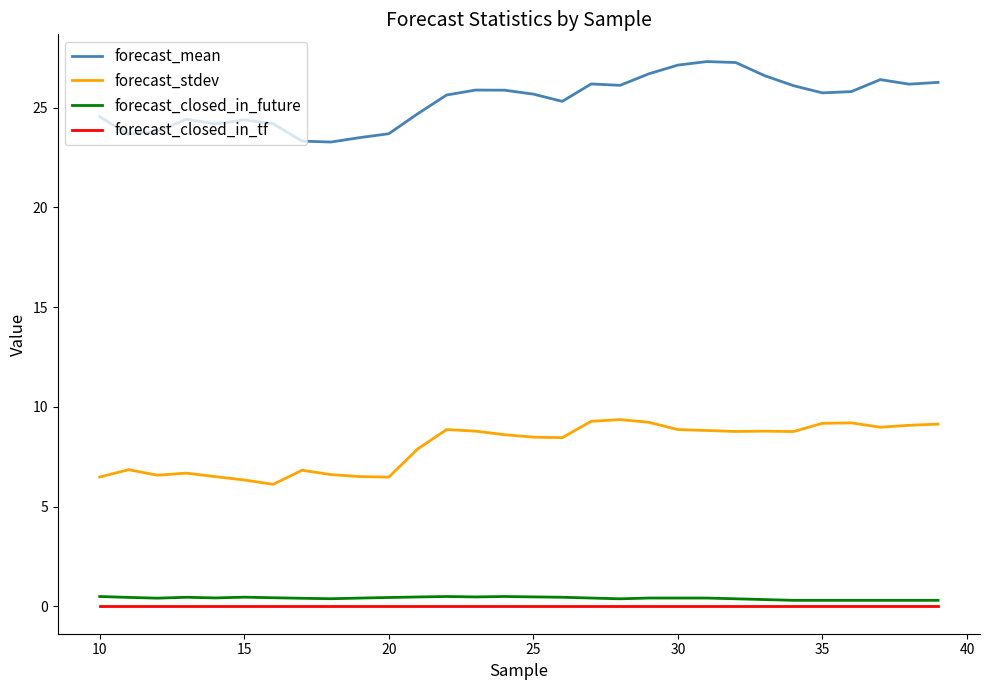

What is the maximum value shown in the chart?

27.3